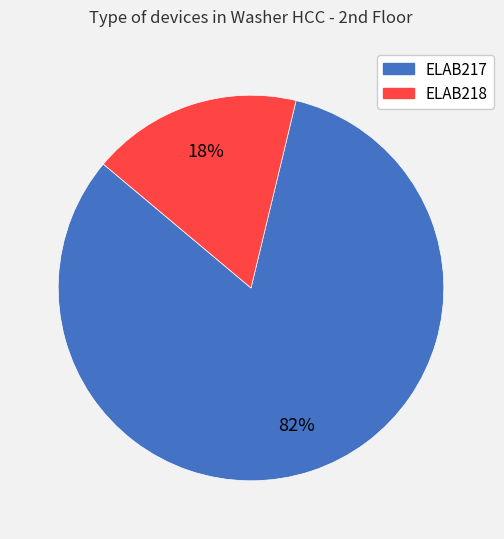

Combined, do ELAB218 and ELAB217 account for over 50%?

Yes